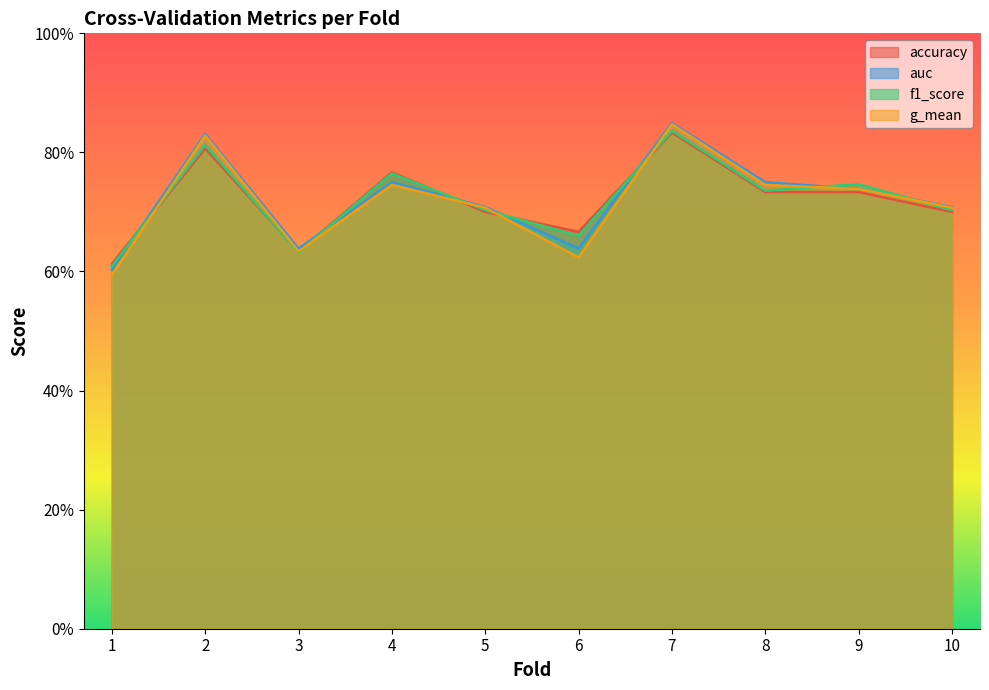

Is it true that g_mean equals 0.6 at 1?

True